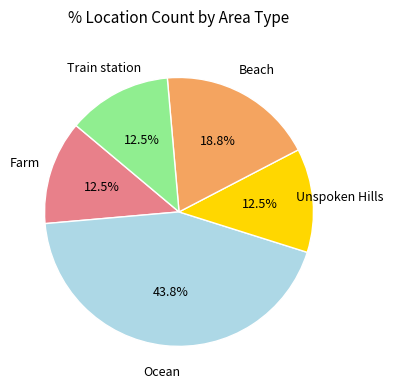

Does any single category account for the majority?

No